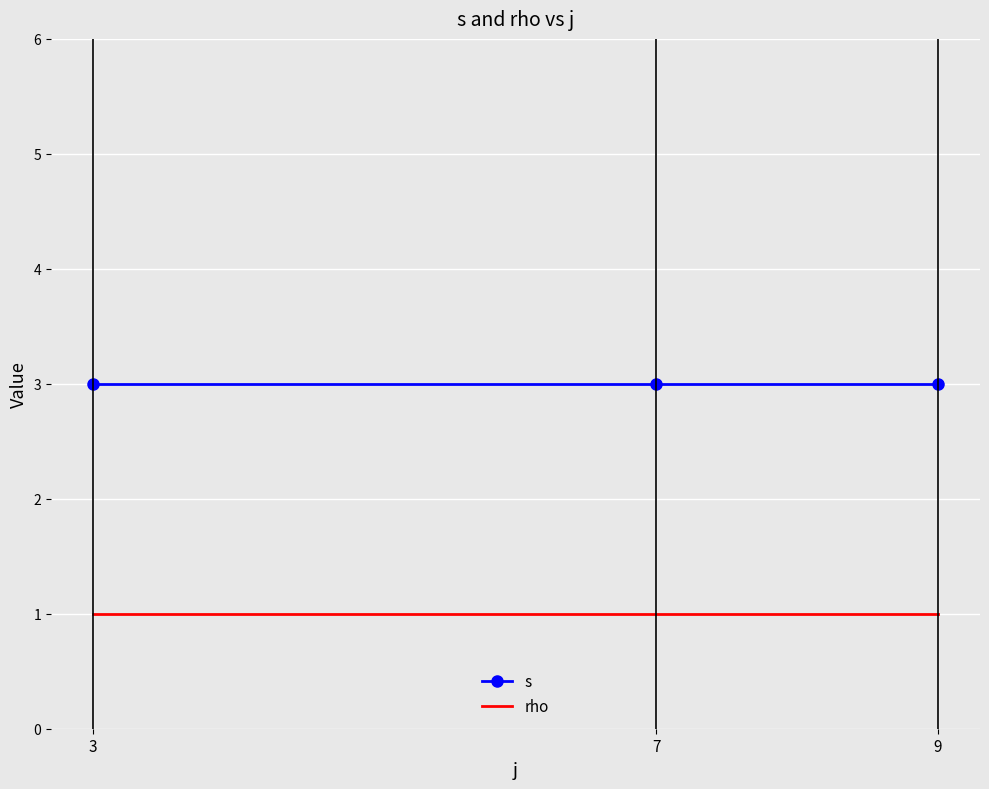

What is the minimum value shown in the chart?

1